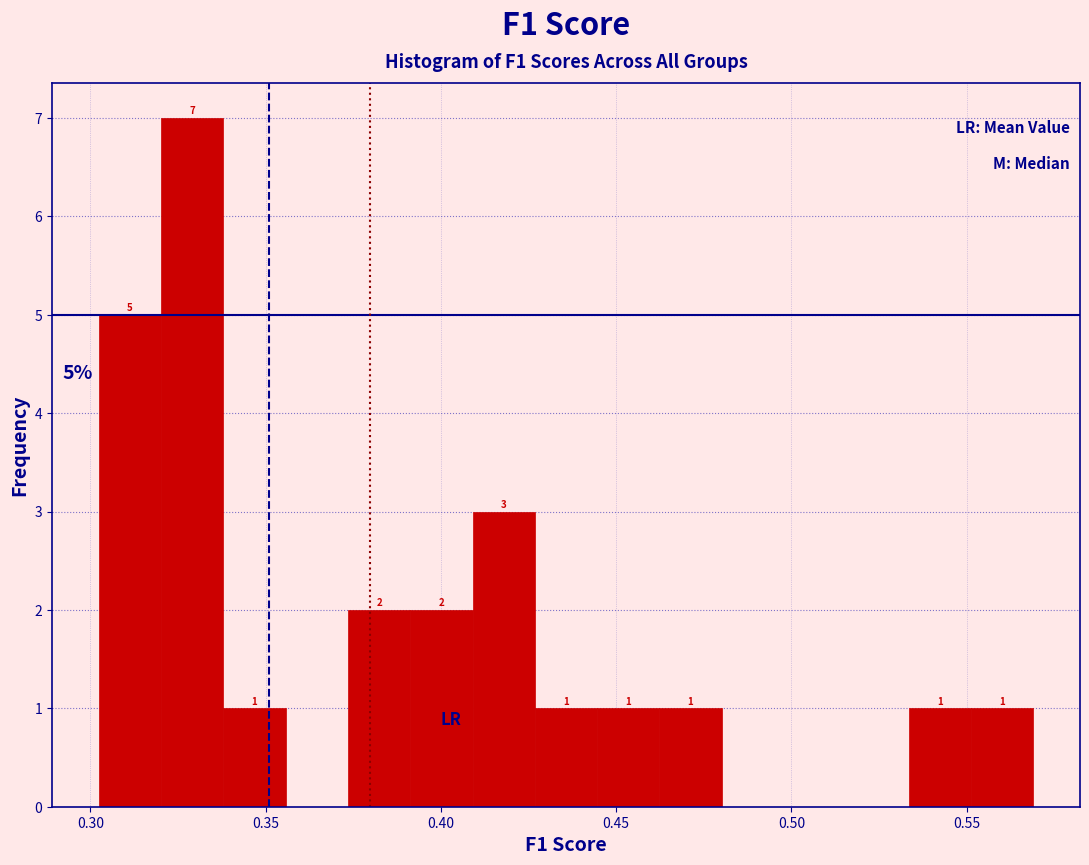

Read against the x-axis, roughly where is the centre of the tallest bar?

0.330